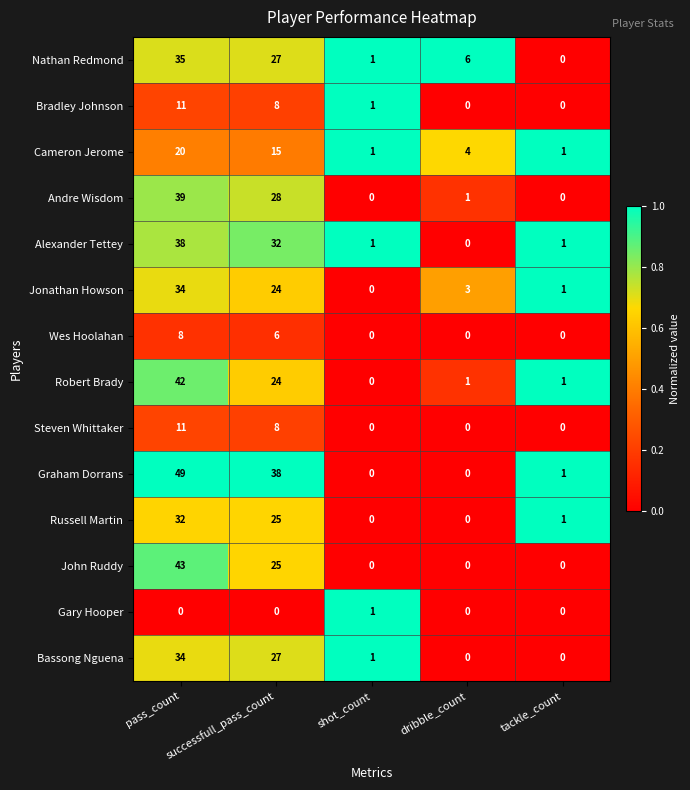

Count the Cameron Jerome values in the range 1 to 15.

4